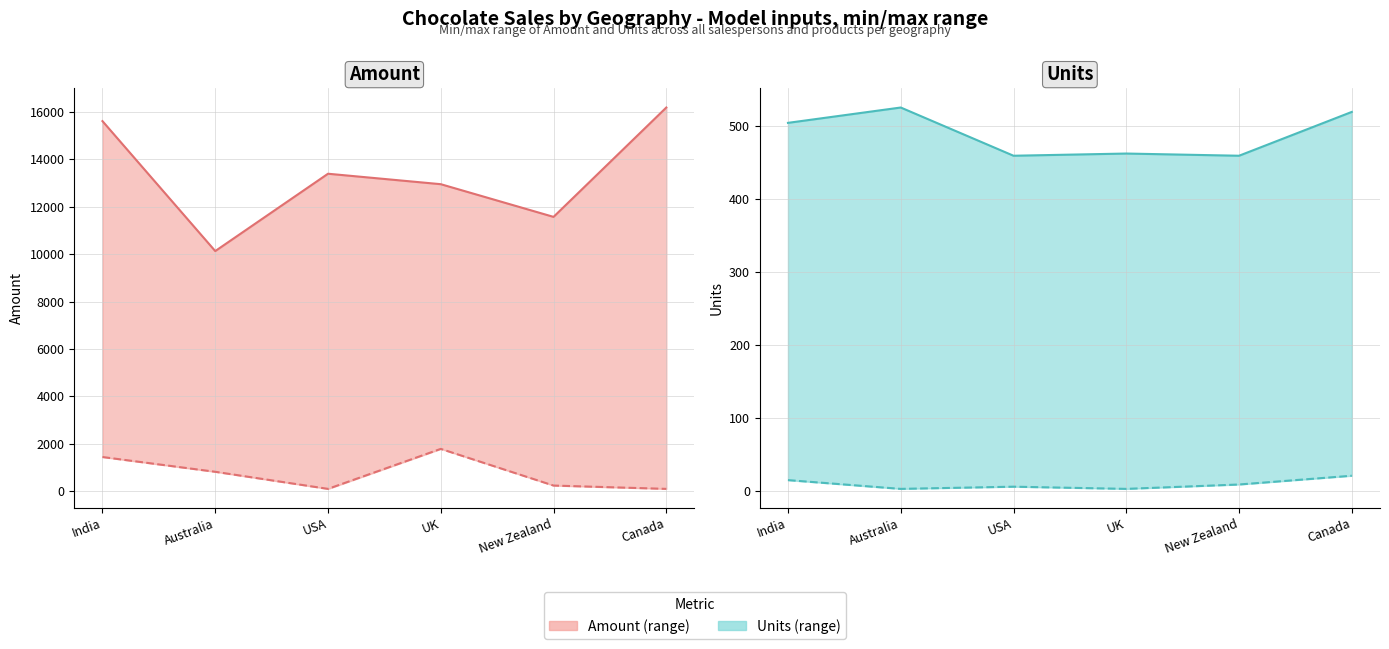

Where is the first local maximum for Amount max?

USA